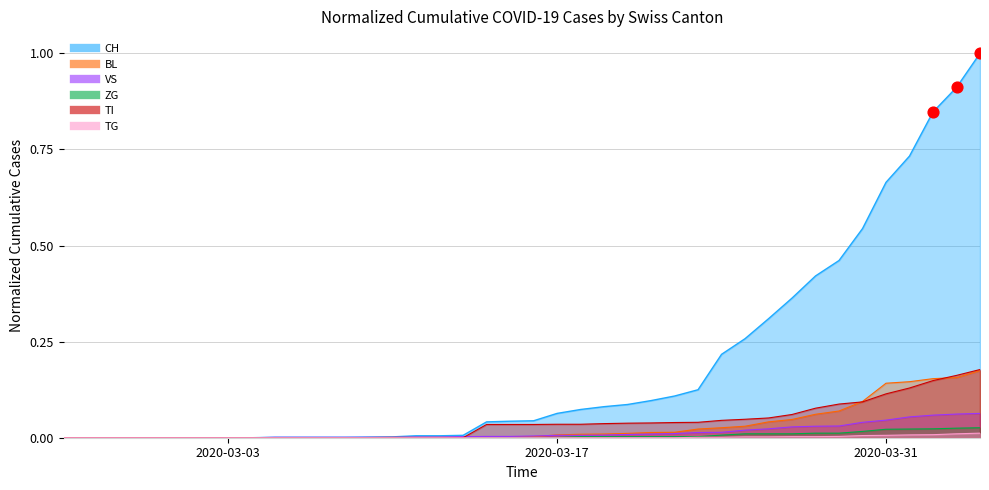

Which series reaches the maximum Y coordinate?

CH